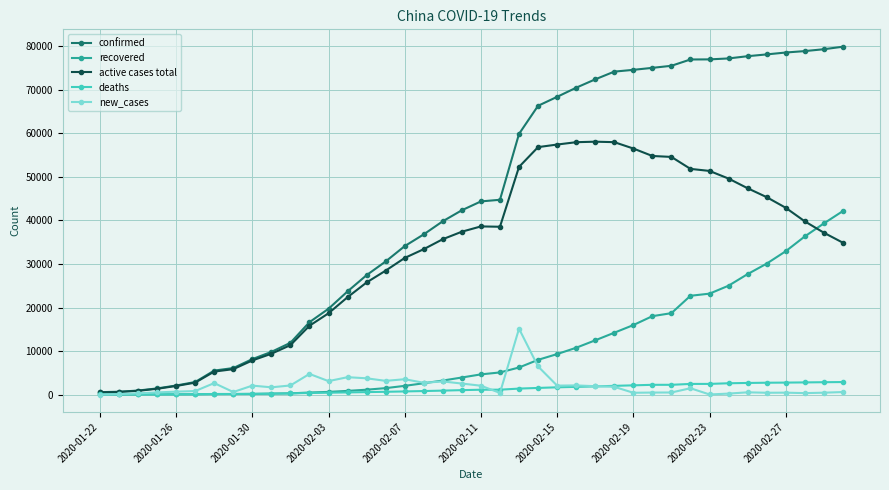

True or false: active cases total has more than 0 points higher than both neighbors.

True